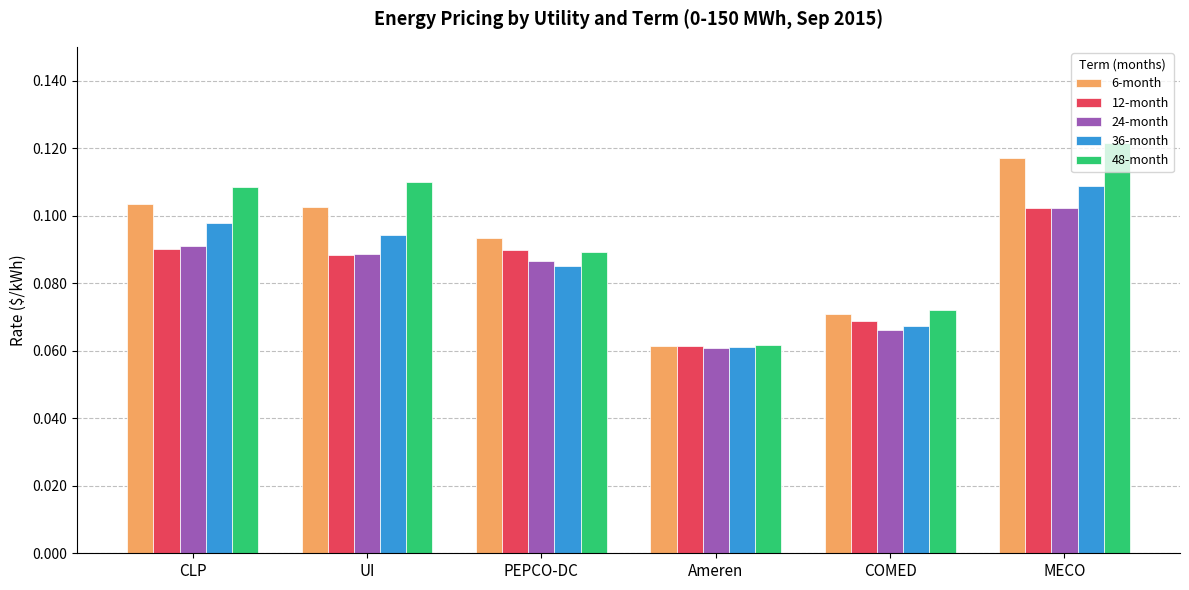

The value of 36-month at MECO is 0.2. True or false?

False